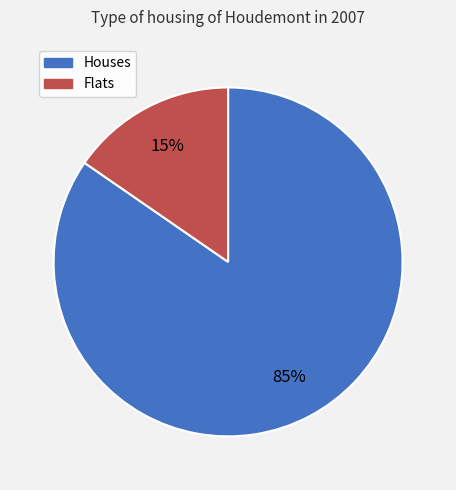

Does any single category account for the majority?

Yes